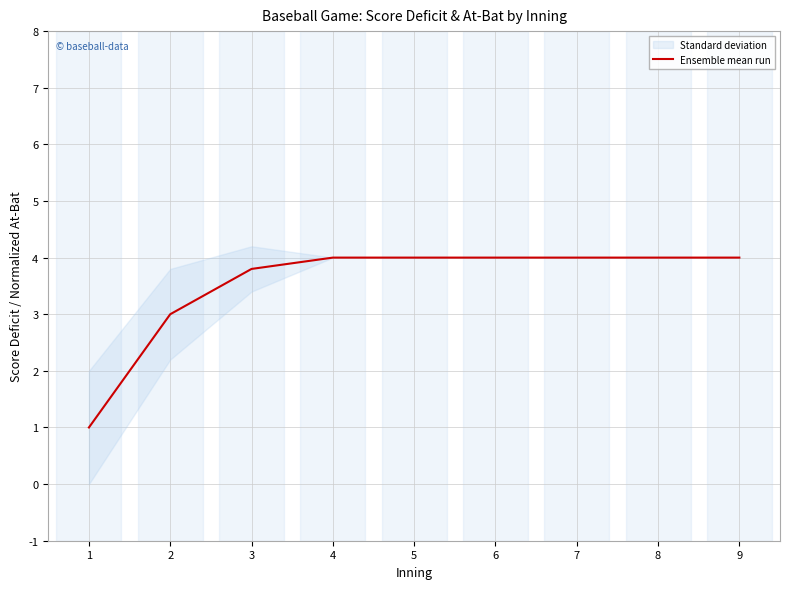

What is the sum of the values at 6 and 1?

5.0